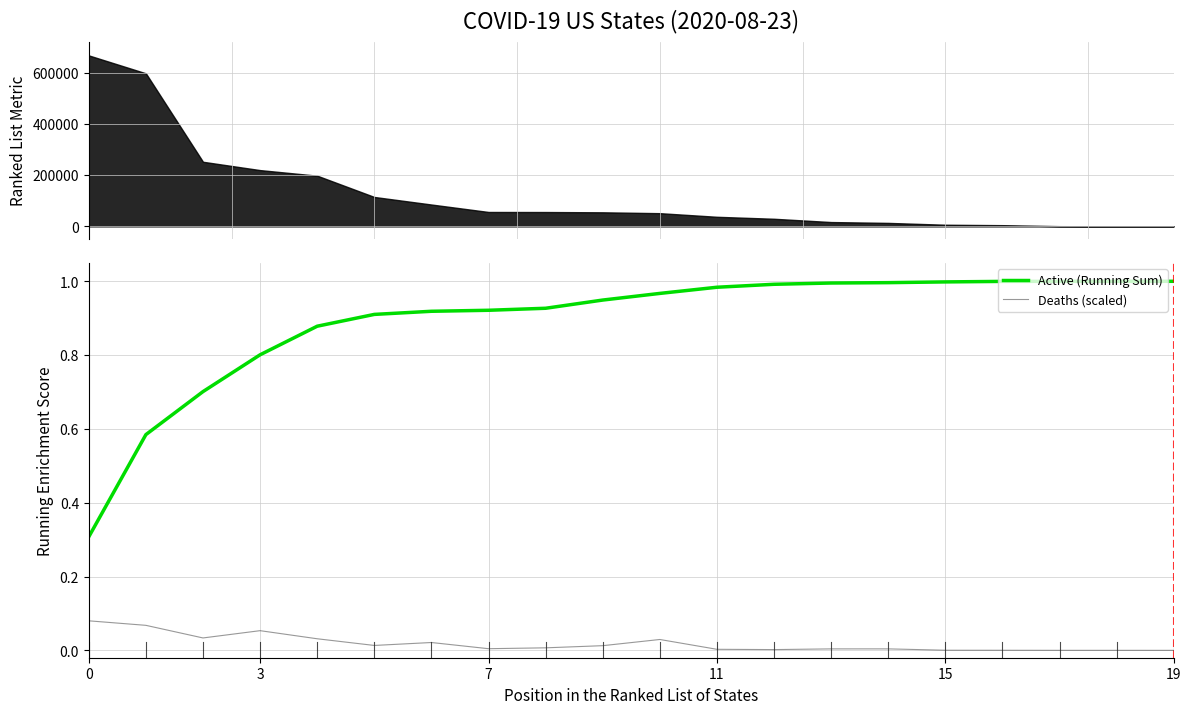

True or false: Active (Running Sum) has a value of 0.8 at 3.

True